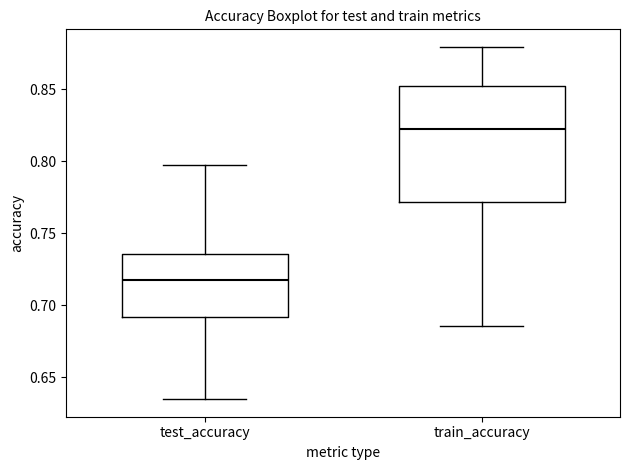

Which box is the tallest, from its lower edge to its upper edge?

train_accuracy